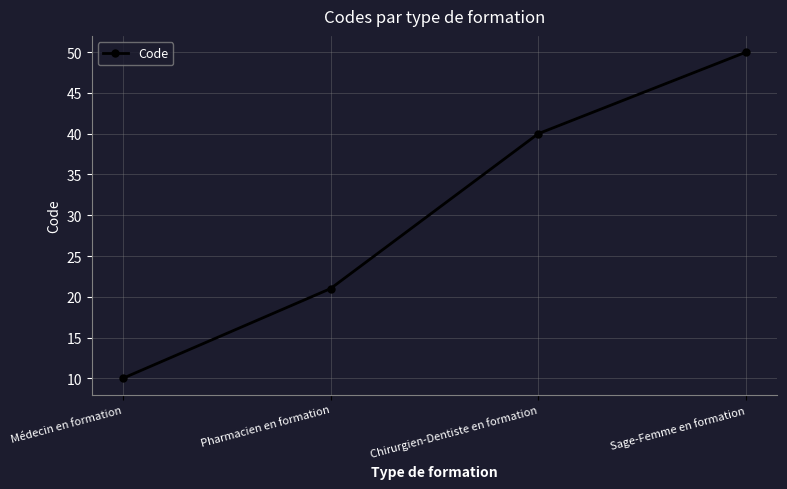

What is the difference between the maximum and second lowest values?

29